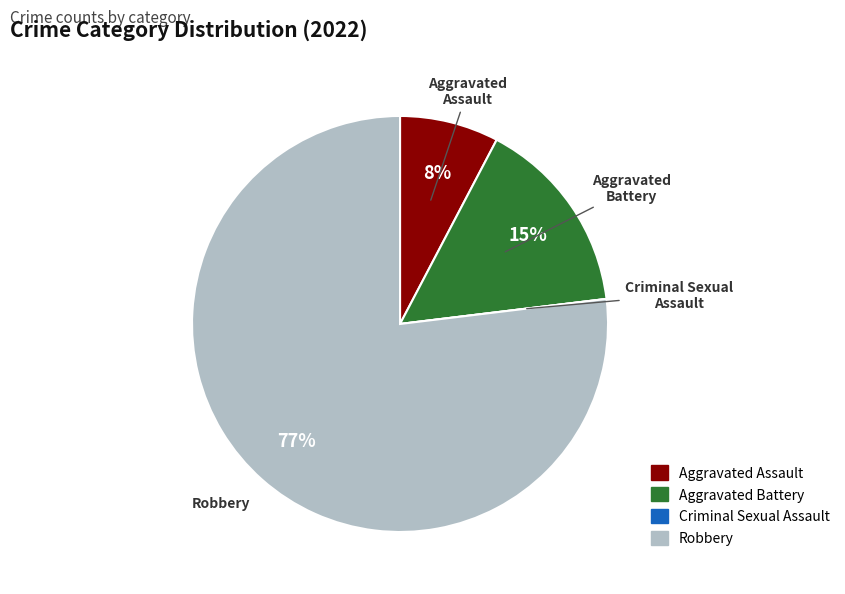

What is the largest slice in the pie chart?

Robbery